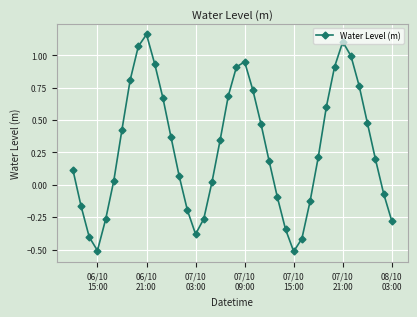

How many points are lower than both their immediate neighbors (excluding endpoints)?

3